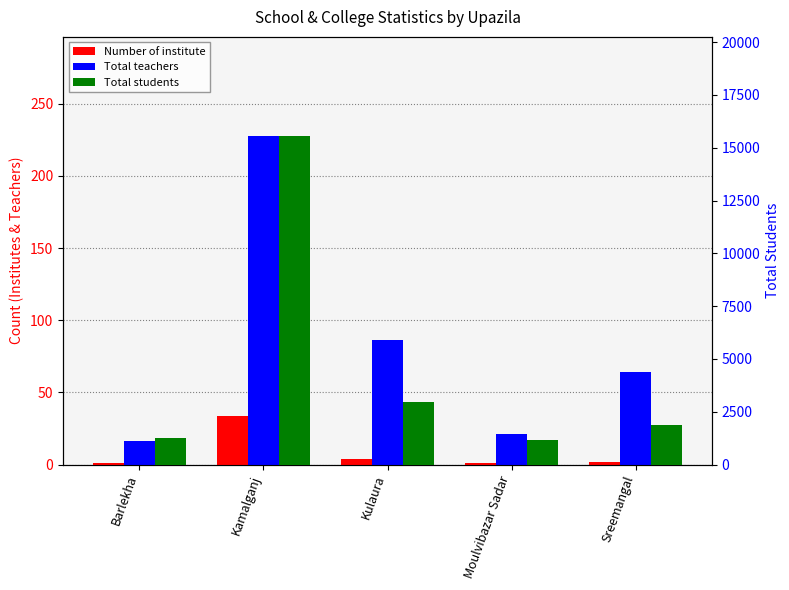

Between Kamalganj and Moulvibazar Sadar, which series saw the biggest shift?

Total students